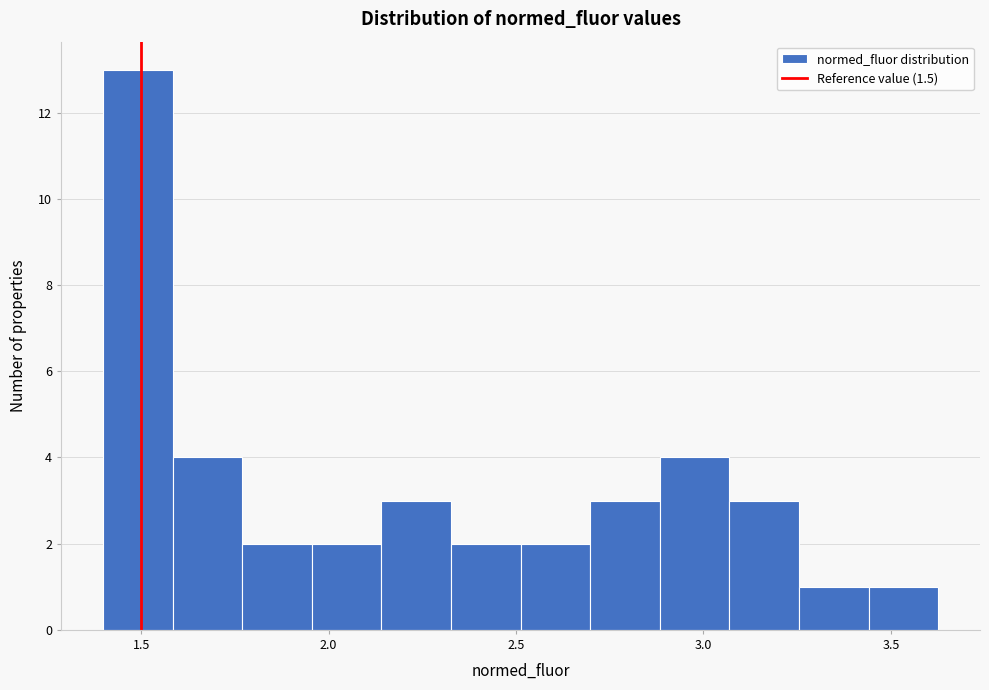

Read against the x-axis, roughly where is the centre of the tallest bar?

1.50